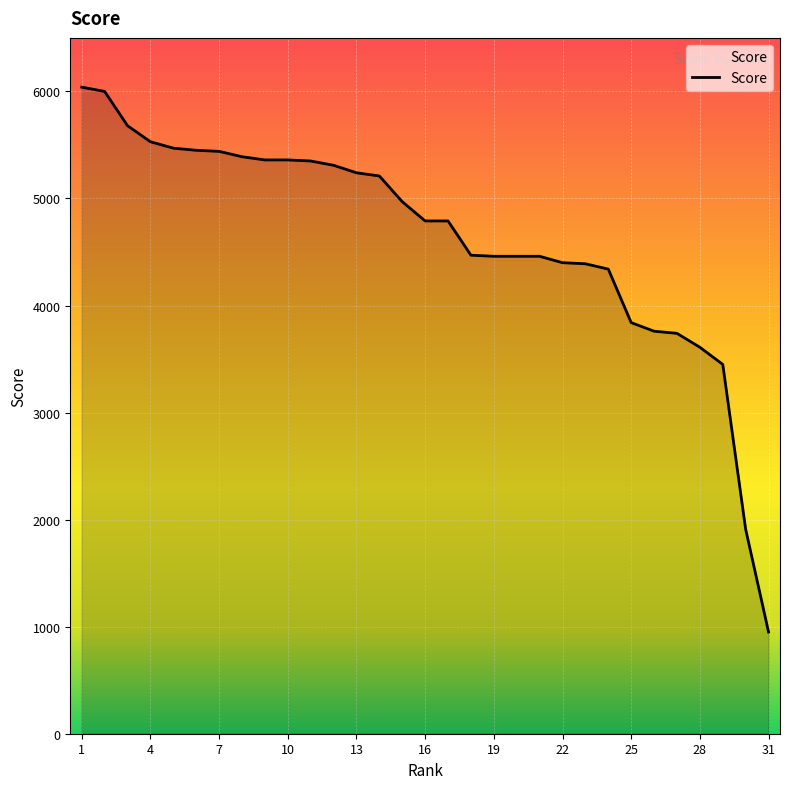

What is the smallest value displayed?

950